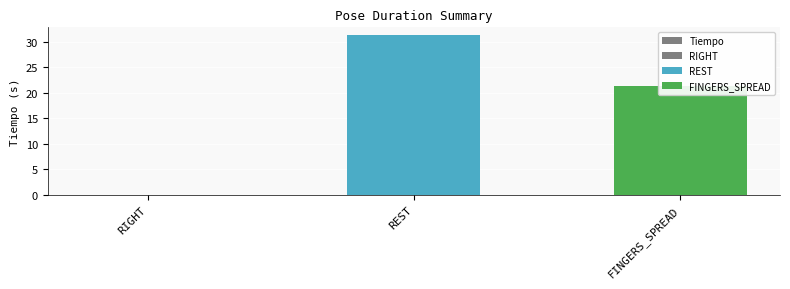

Which label corresponds to the largest value in the chart?

REST